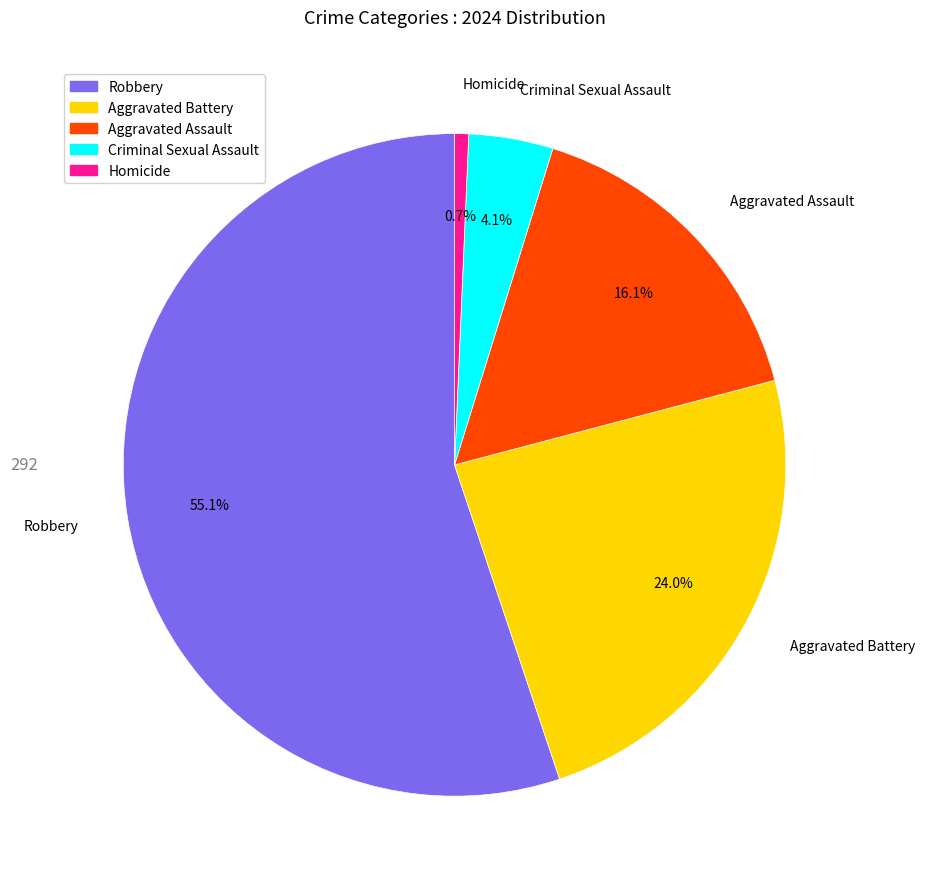

What is the majority slice?

Robbery